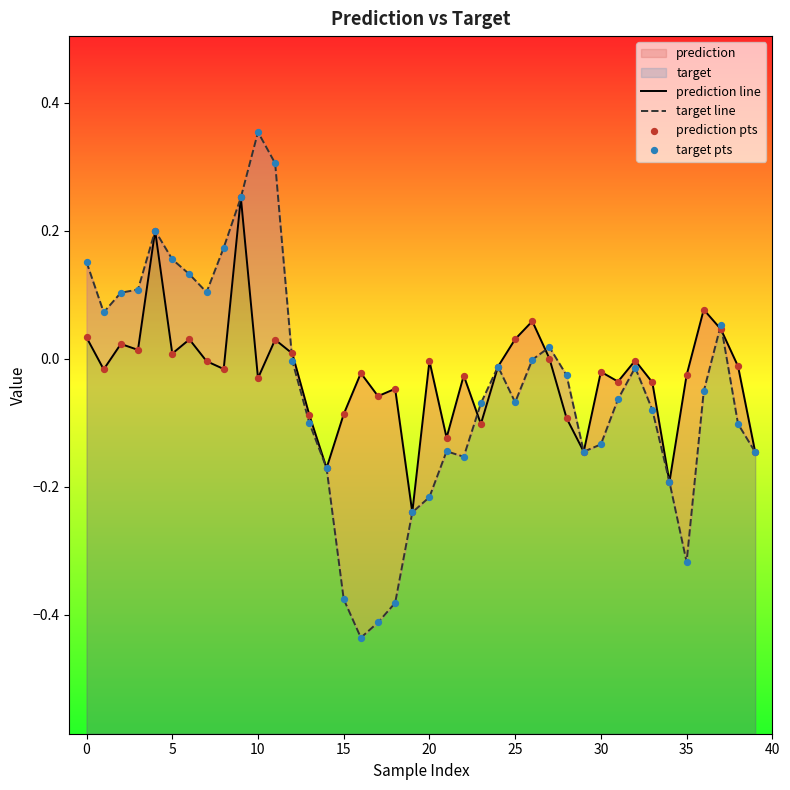

Which series has the largest total across all categories?

prediction line